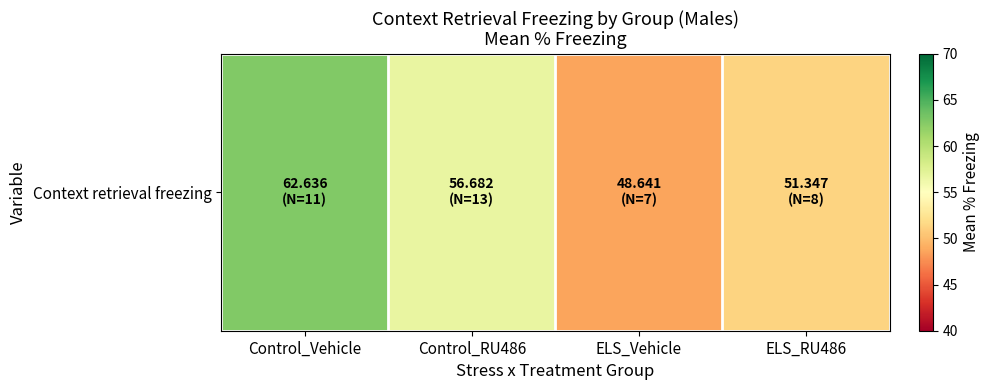

What is the average value?

54.8